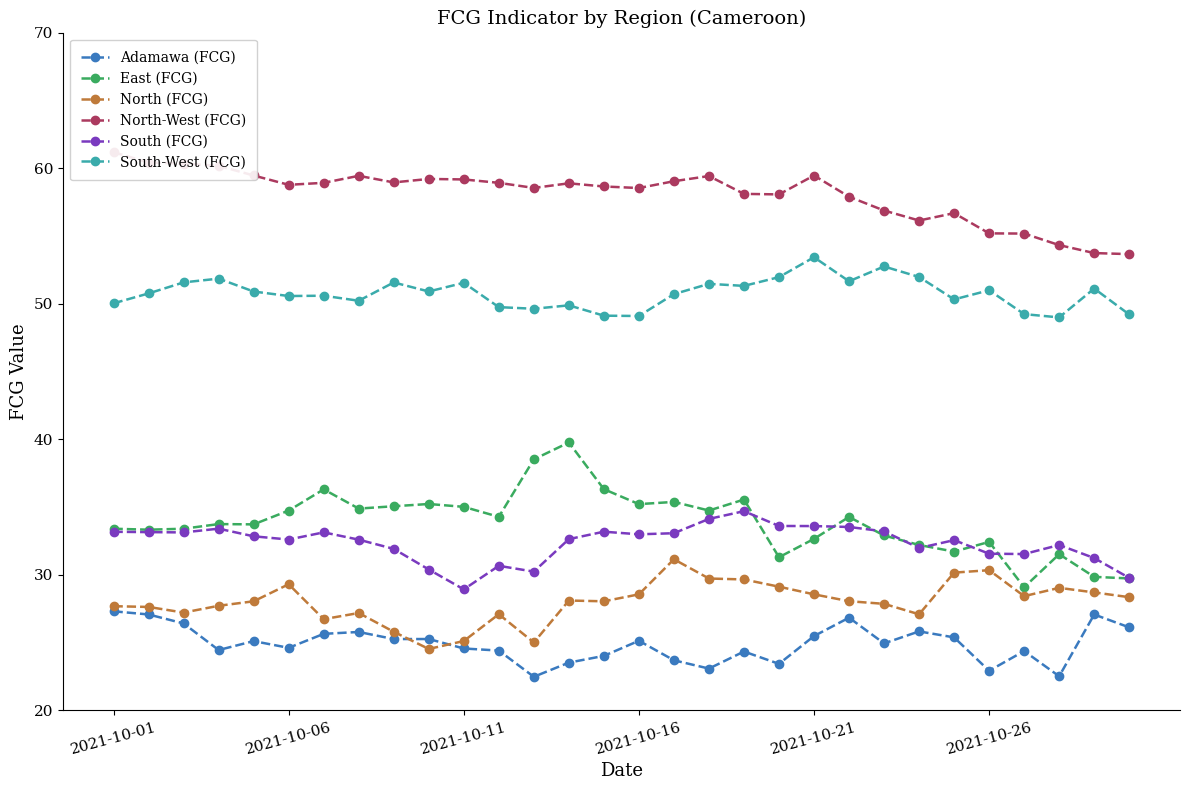

What is the sum of the South (FCG) values at 18 and 21?

68.2